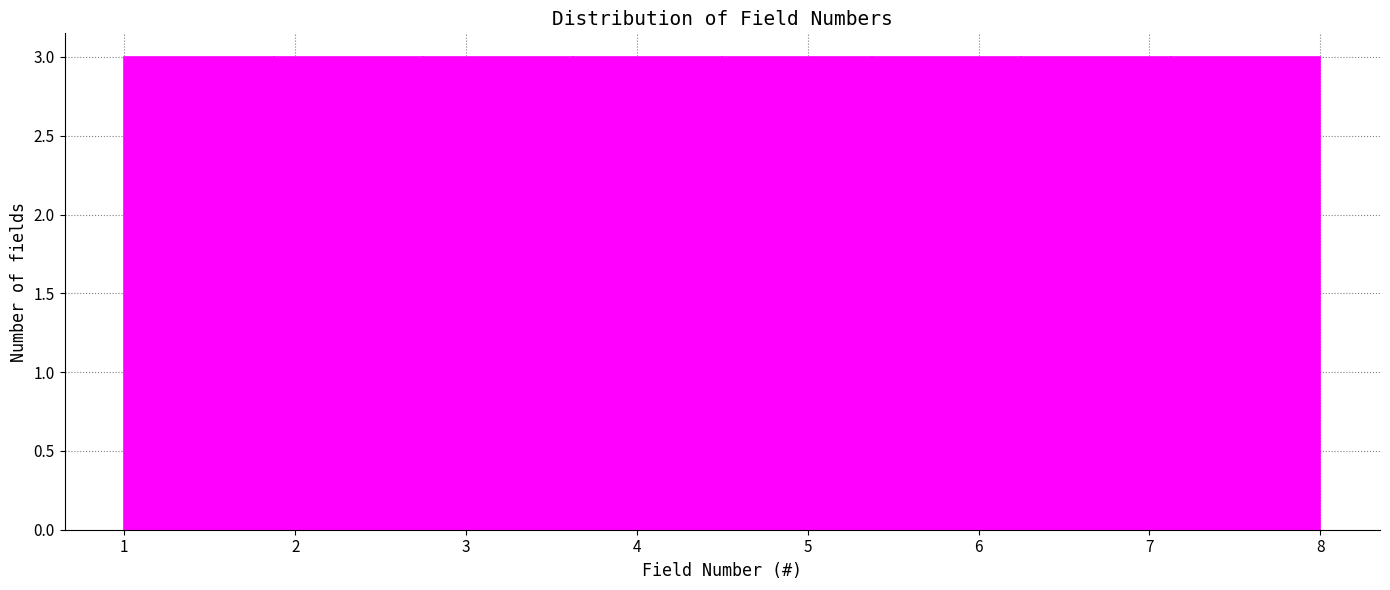

What is the height of the bar covering 4.5 to 5.4 on the x-axis? Neither the bar edges nor the heights are printed on the chart, so give them approximately, as read against the axes.

3